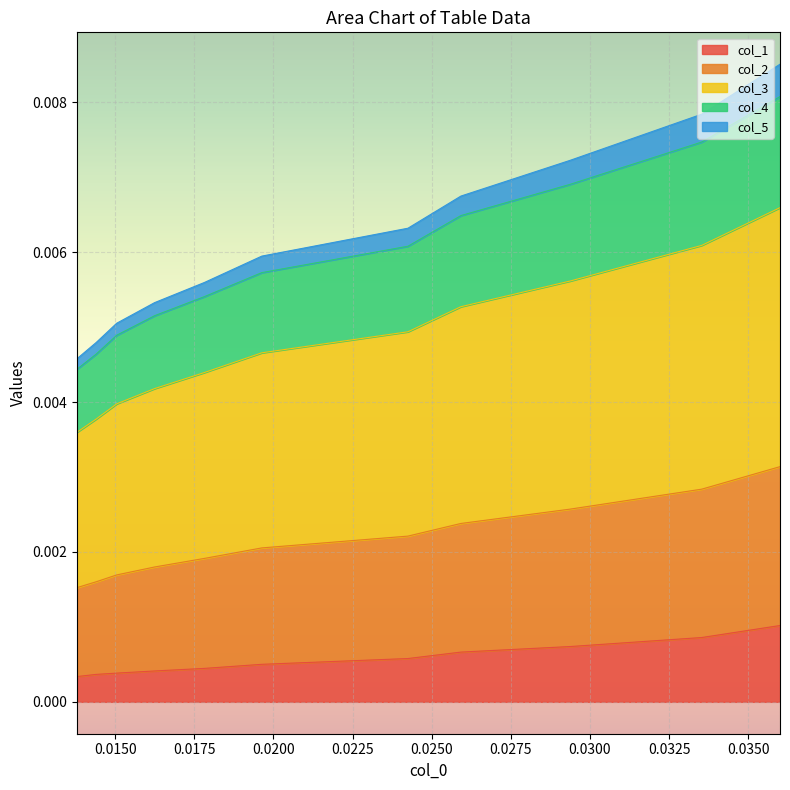

True or false: col_3 and col_4 cross at least once.

False